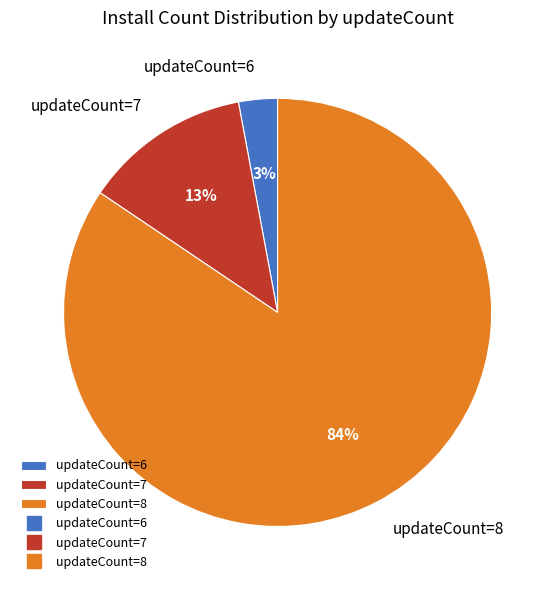

Is it true that updateCount=8 is 84% of the pie?

True